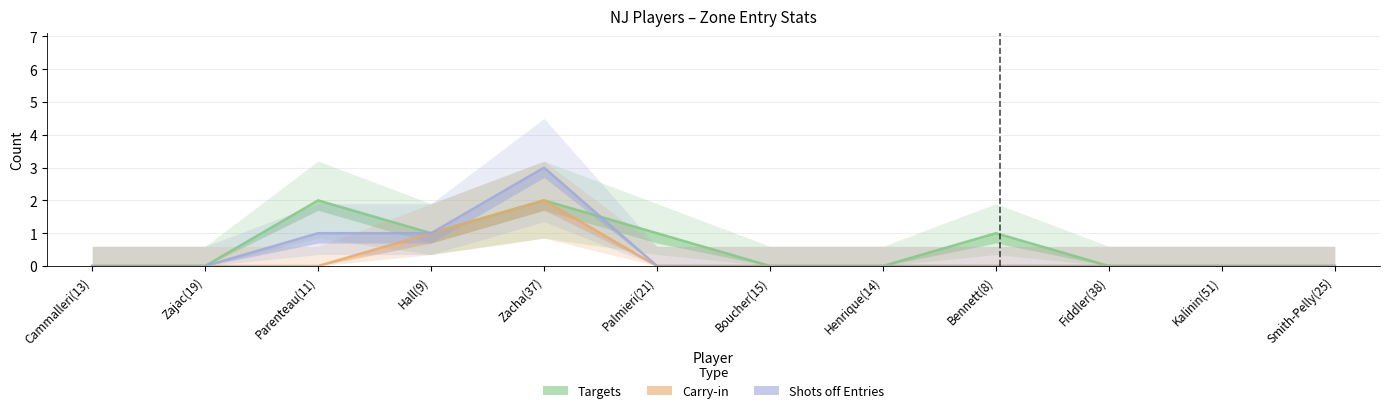

What is the sum of all Shots off Entries values?

5